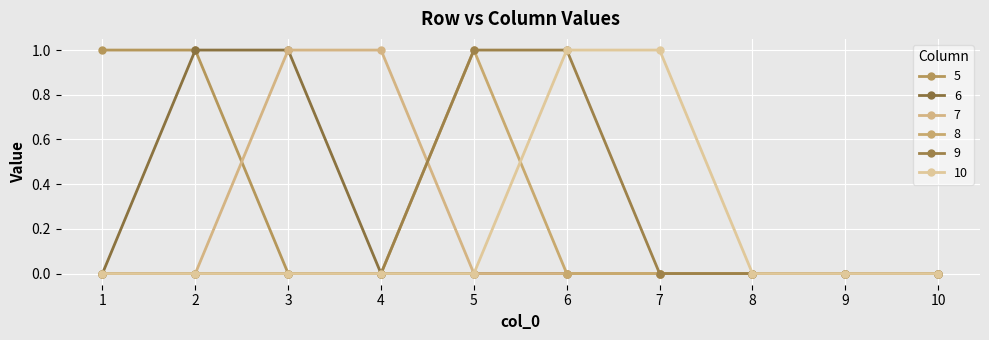

Reading left to right, what are all the values shown in this chart?

5: 1=1	2=1	3=0	4=0	5=0	6=0	7=0	8=0	9=0	10=0
6: 1=0	2=1	3=1	4=0	5=0	6=0	7=0	8=0	9=0	10=0
7: 1=0	2=0	3=1	4=1	5=0	6=0	7=0	8=0	9=0	10=0
8: 1=0	2=0	3=0	4=0	5=1	6=0	7=0	8=0	9=0	10=0
9: 1=0	2=0	3=0	4=0	5=1	6=1	7=0	8=0	9=0	10=0
10: 1=0	2=0	3=0	4=0	5=0	6=1	7=1	8=0	9=0	10=0